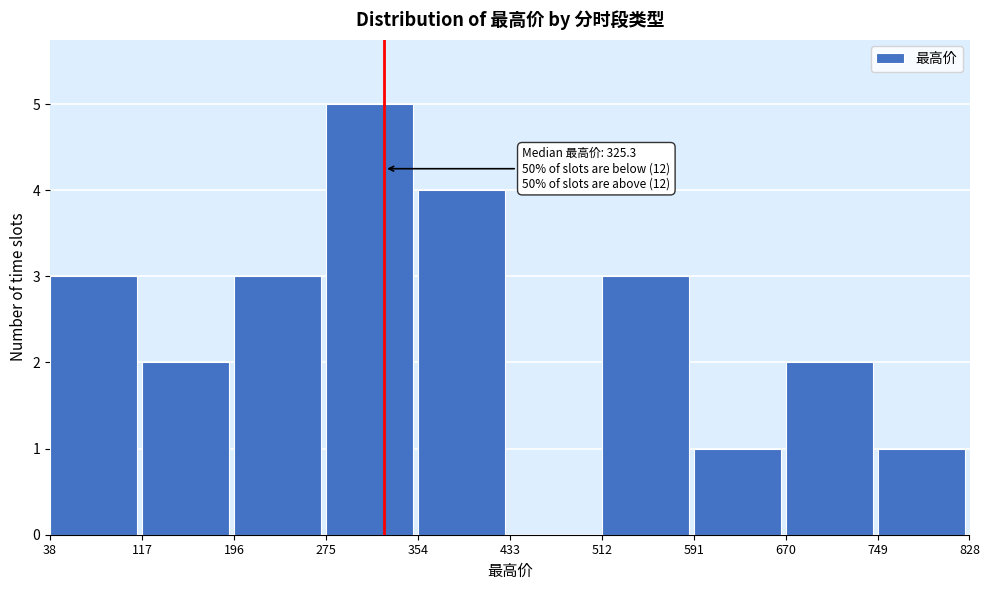

Which range on the x-axis has the tallest bar?

275 to 354